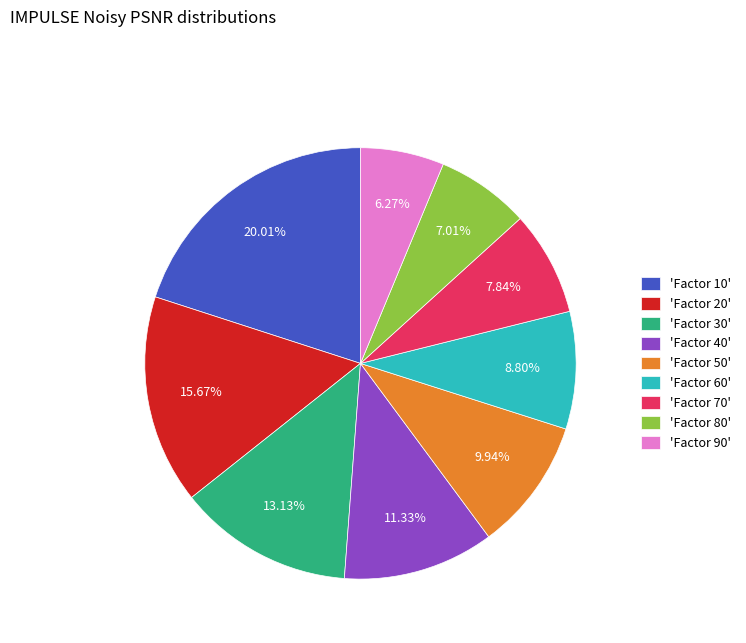

To the nearest percent, what is the average slice percentage?

11%